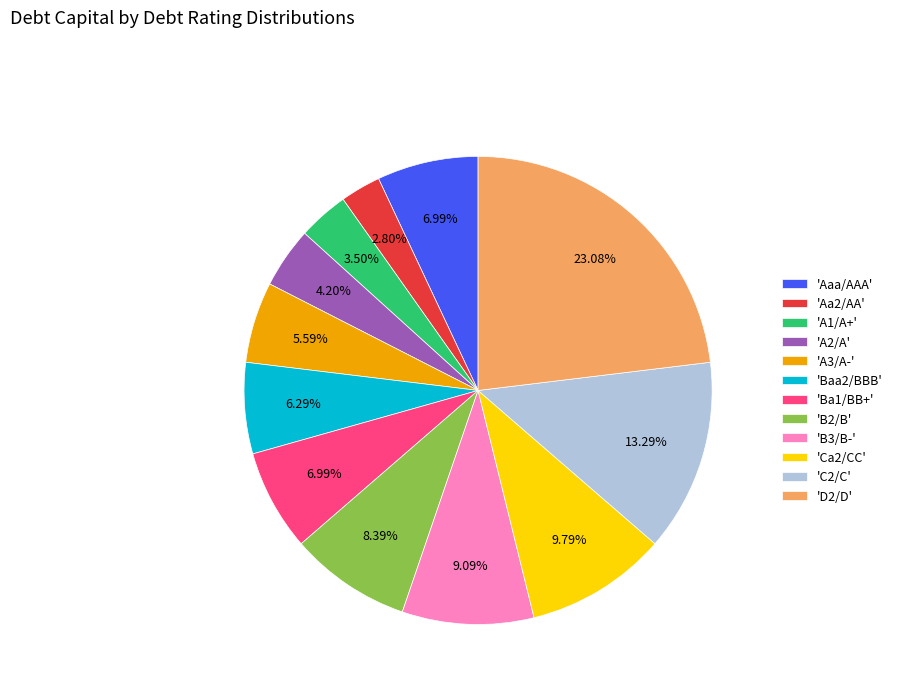

Do 'A2/A' and 'Ca2/CC' together represent more than half of the pie?

No